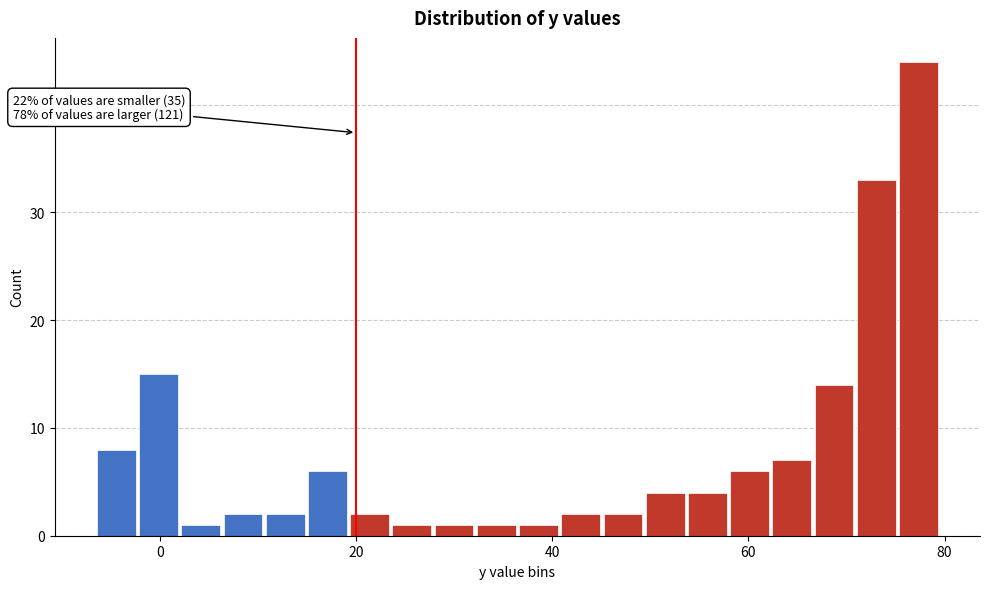

Read against the x-axis, roughly where is the centre of the tallest bar?

78